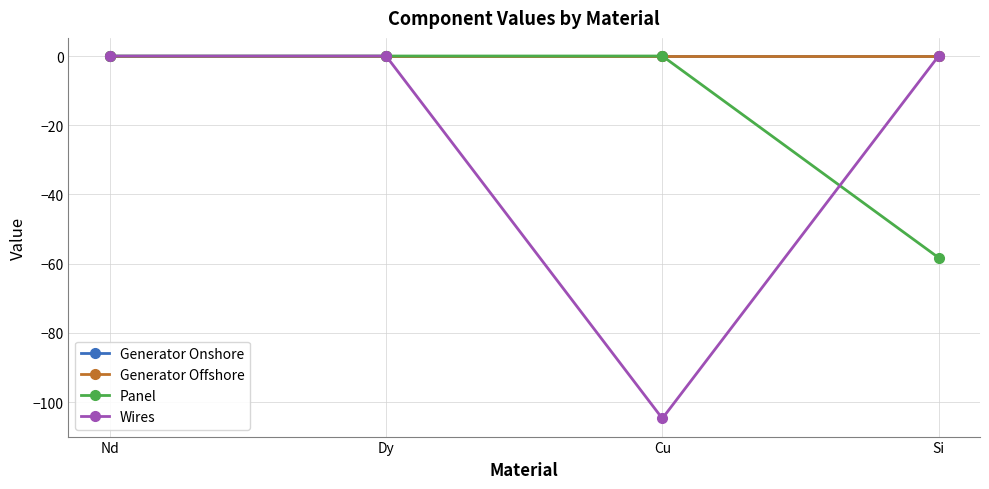

Rank the categories by Panel value from highest to lowest.

Nd, Dy, Cu, Si